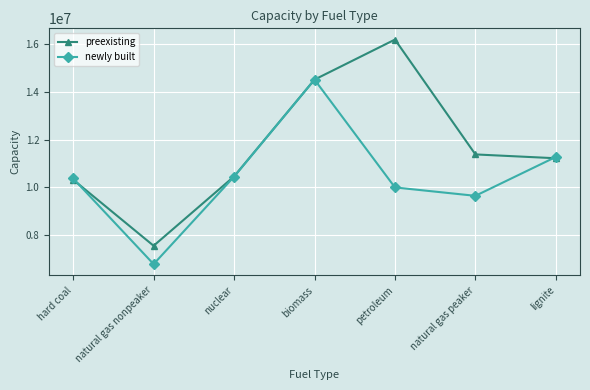

How many lines are shown in the chart?

2